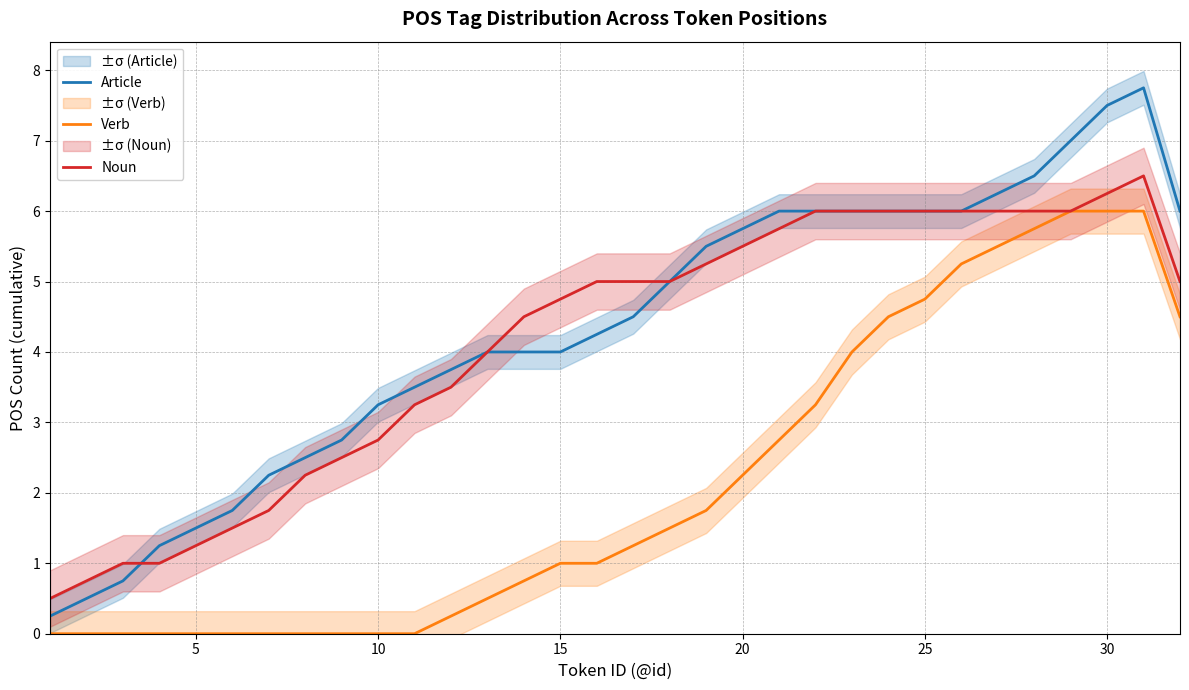

True or false: Verb has more than 0 points higher than both neighbors.

False